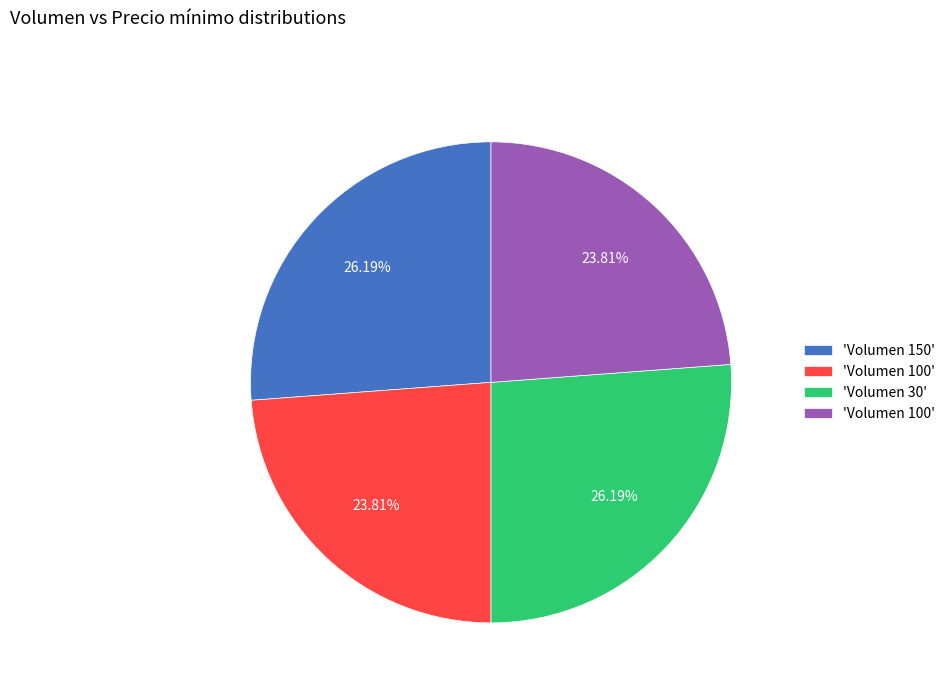

Does any single category account for the majority?

No